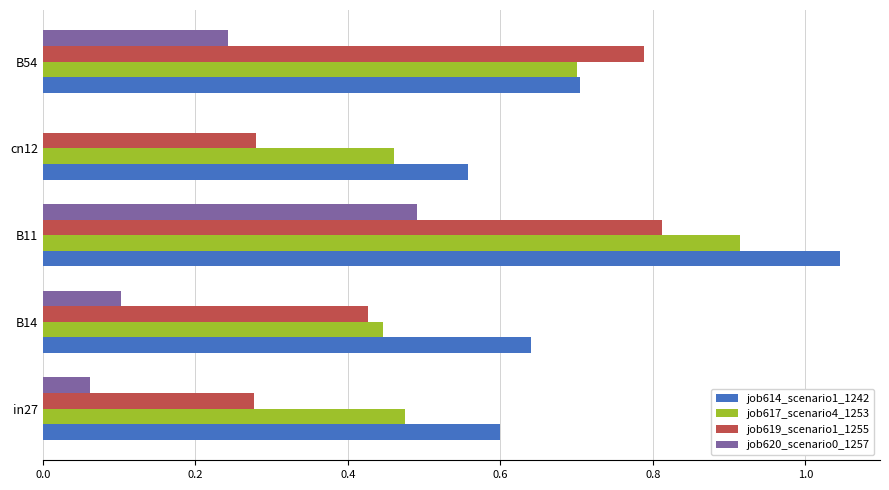

What is the sum of the job614_scenario1_1242 values at B14 and B11?

1.7